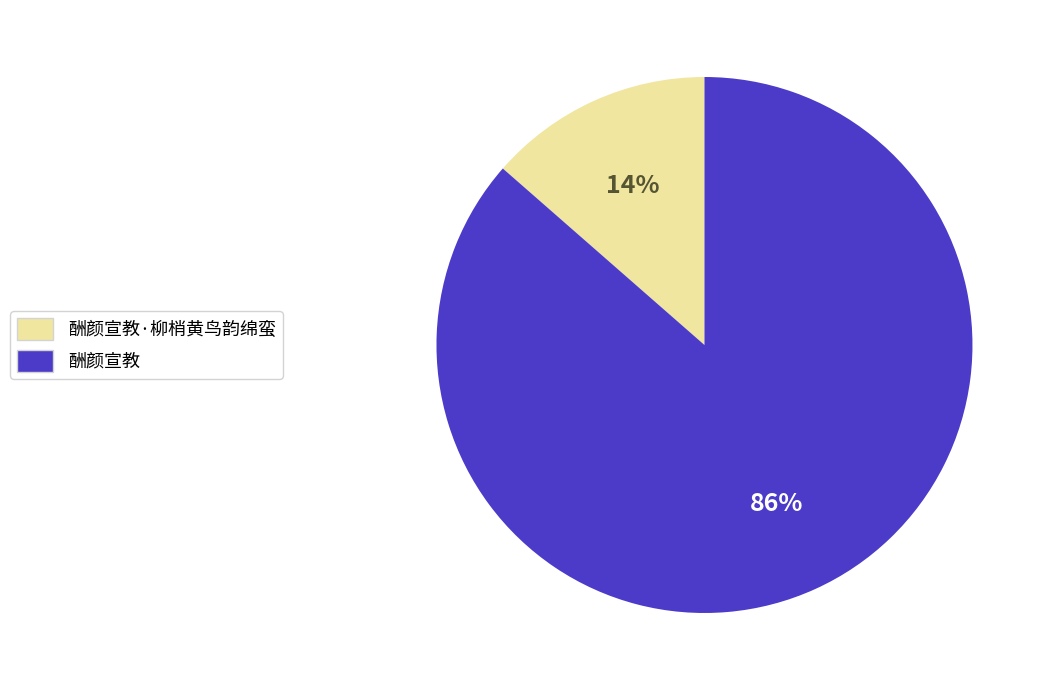

True or false: 酬颜宣教·柳梢黄鸟韵绵蛮 accounts for 19% of the total.

False